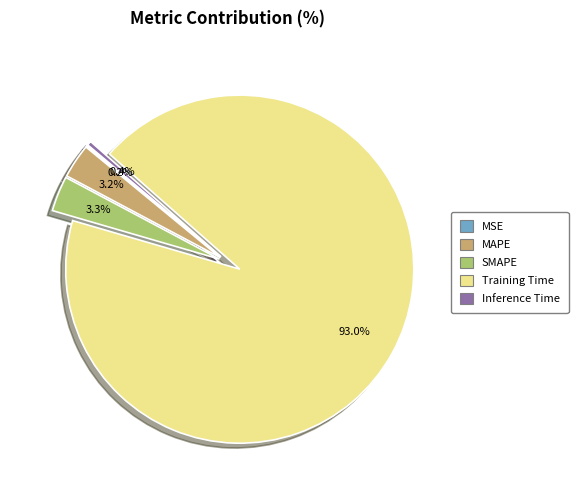

Which category has the biggest portion of the pie?

Training Time